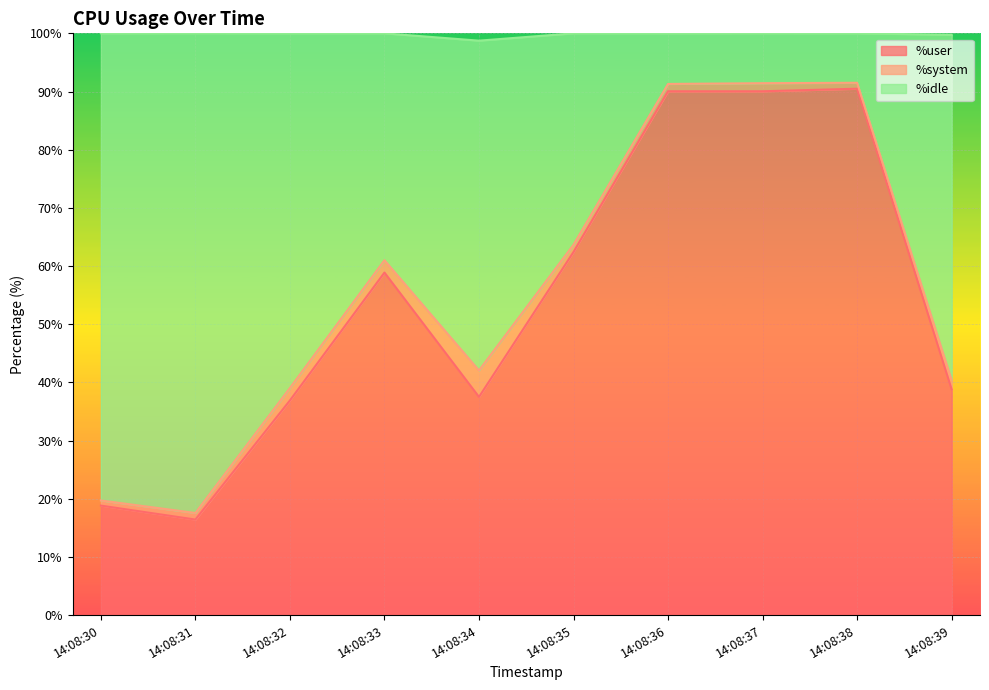

How many values in the %user series exceed 58?

5